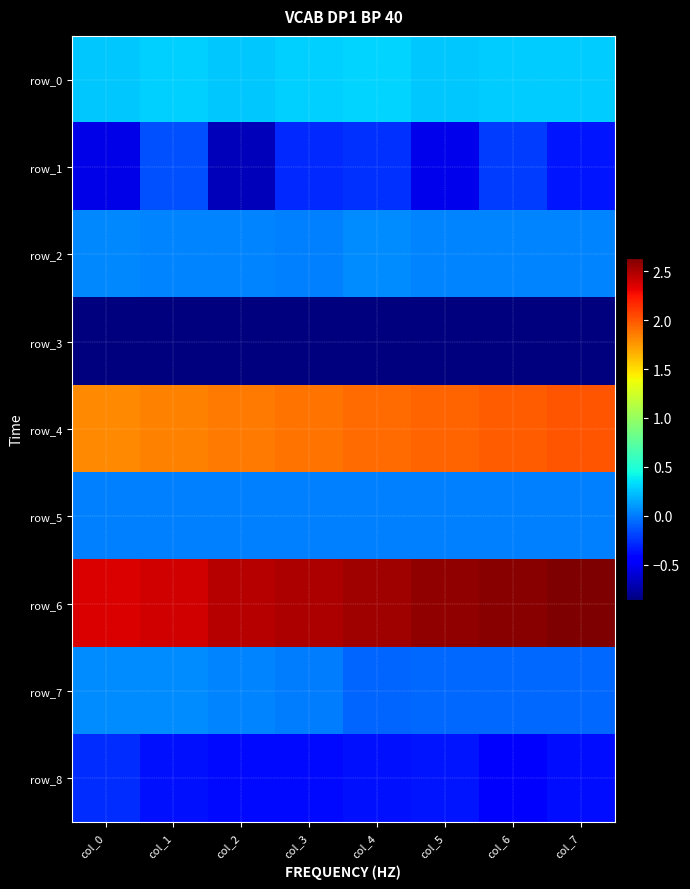

True or false: row_7 has a value of 0.0 at col_2.

False